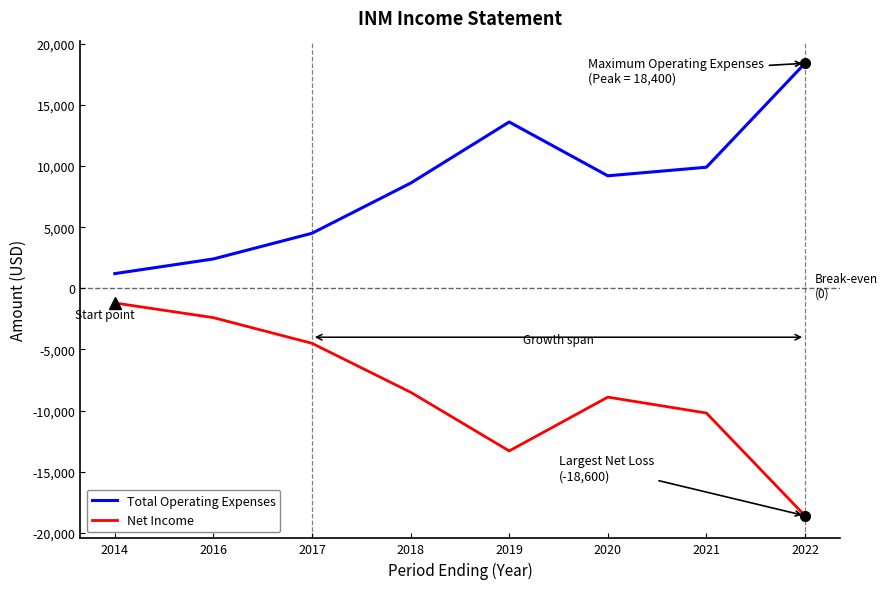

At which category does Total Operating Expenses reach its first local valley?

2020